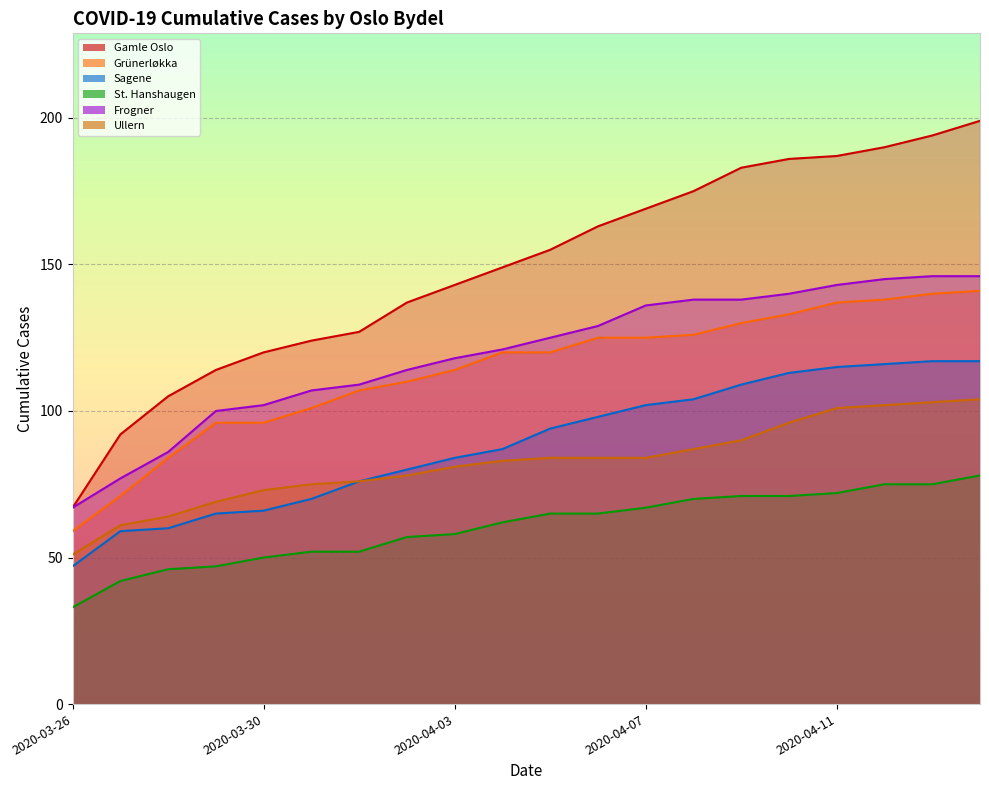

What is the label of the 16th point from the right?

2020-03-30